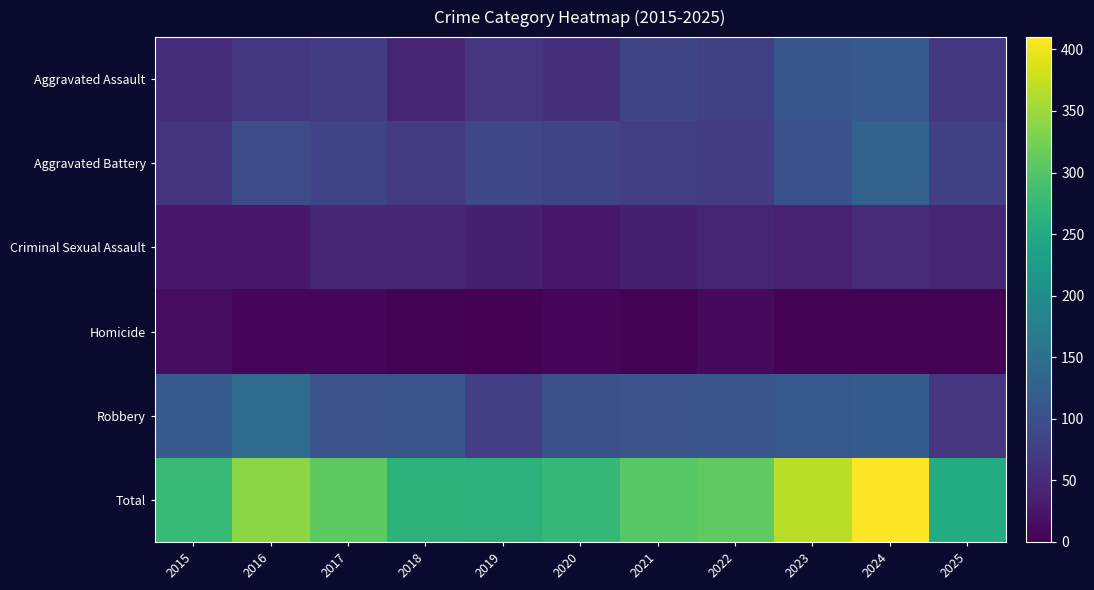

Reading left to right, list all the values displayed in this chart.

Aggravated Assault: 2015=54	2016=66	2017=72	2018=43	2019=65	2020=56	2021=86	2022=78	2023=110	2024=112	2025=66
Aggravated Battery: 2015=64	2016=93	2017=83	2018=70	2019=88	2020=82	2021=75	2022=71	2023=103	2024=127	2025=78
Criminal Sexual Assault: 2015=28	2016=28	2017=44	2018=43	2019=36	2020=27	2021=36	2022=43	2023=38	2024=49	2025=42
Homicide: 2015=13	2016=8	2017=5	2018=2	2019=0	2020=6	2021=2	2022=10	2023=3	2024=2	2025=2
Robbery: 2015=117	2016=144	2017=105	2018=107	2019=75	2020=102	2021=105	2022=108	2023=113	2024=120	2025=65
Total: 2015=276	2016=339	2017=309	2018=265	2019=264	2020=273	2021=304	2022=310	2023=367	2024=410	2025=253